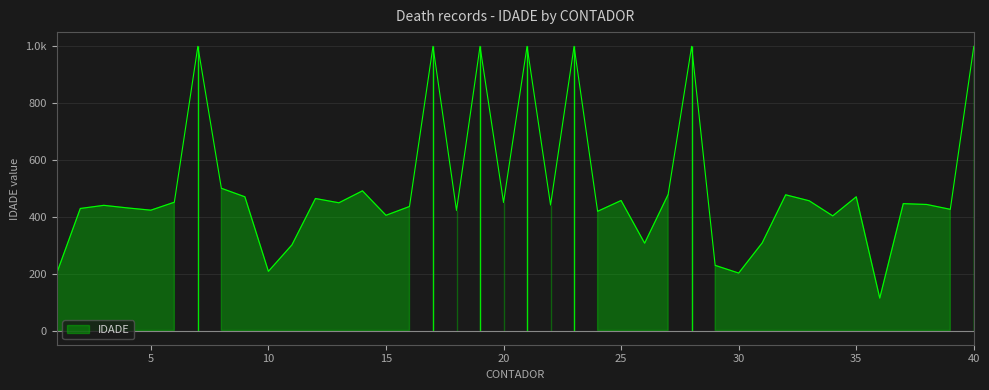

Which label corresponds to the smallest value in the chart?

36